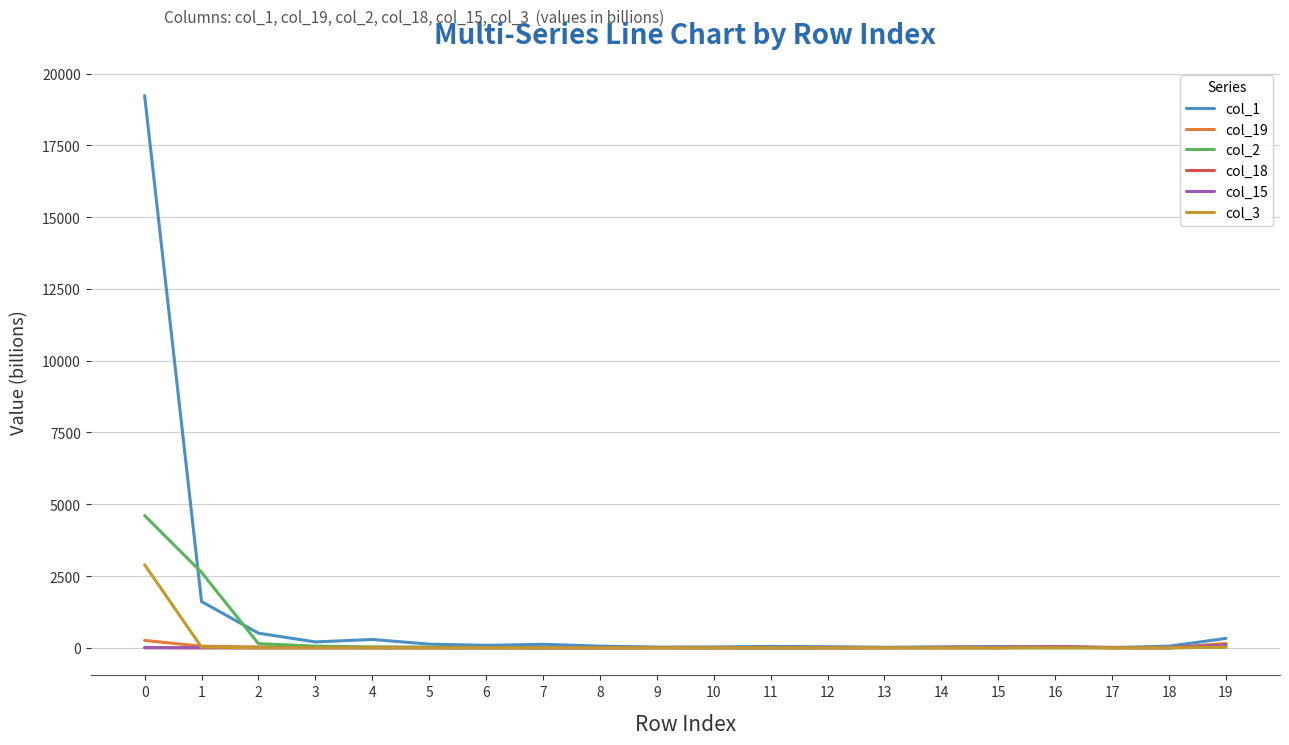

Which series has the largest range (max minus min)?

col_1